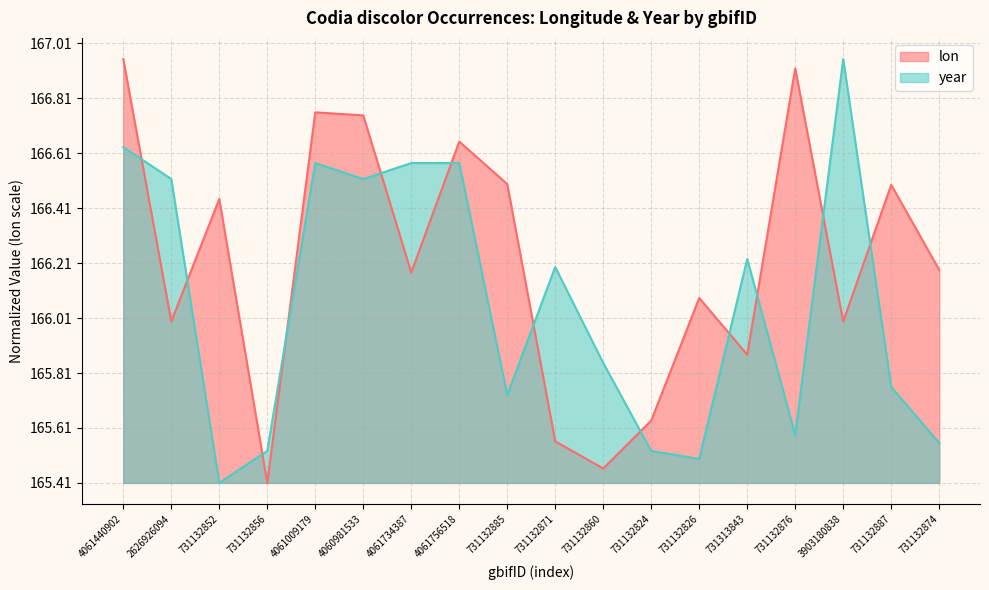

Reading right to left, extract all data points from this chart.

lon: 0.8	1.1	0.6	1.5	0.5	0.7	0.2	0.1	0.2	1.1	1.2	0.8	1.3	1.3	0.0	1.0	0.6	1.5
year: 0.1	0.3	1.5	0.2	0.8	0.1	0.1	0.4	0.8	0.3	1.2	1.2	1.1	1.2	0.1	0.0	1.1	1.2